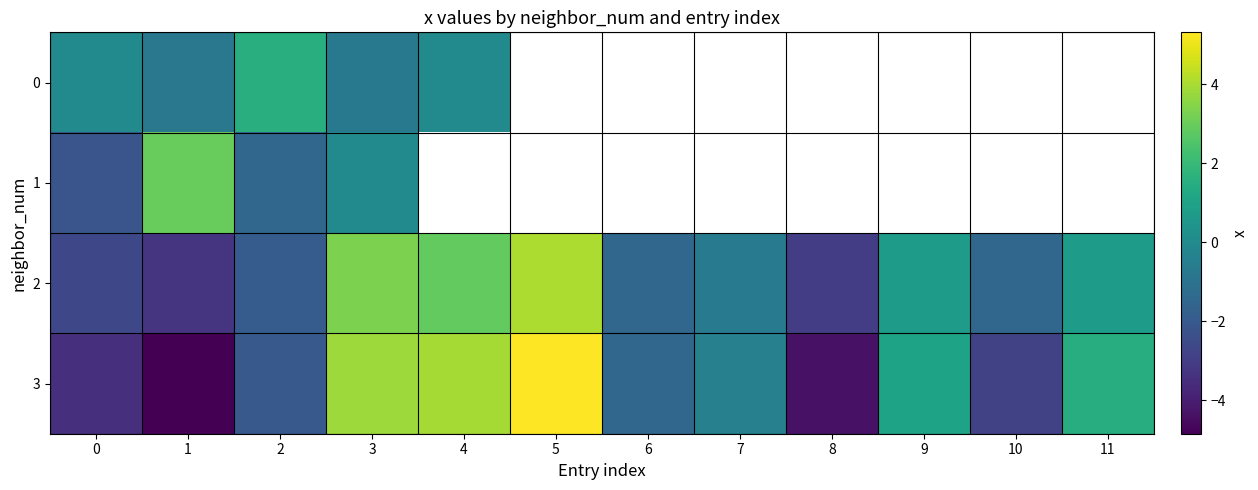

What is the difference between the maximum and minimum values in the 3 series?

10.2